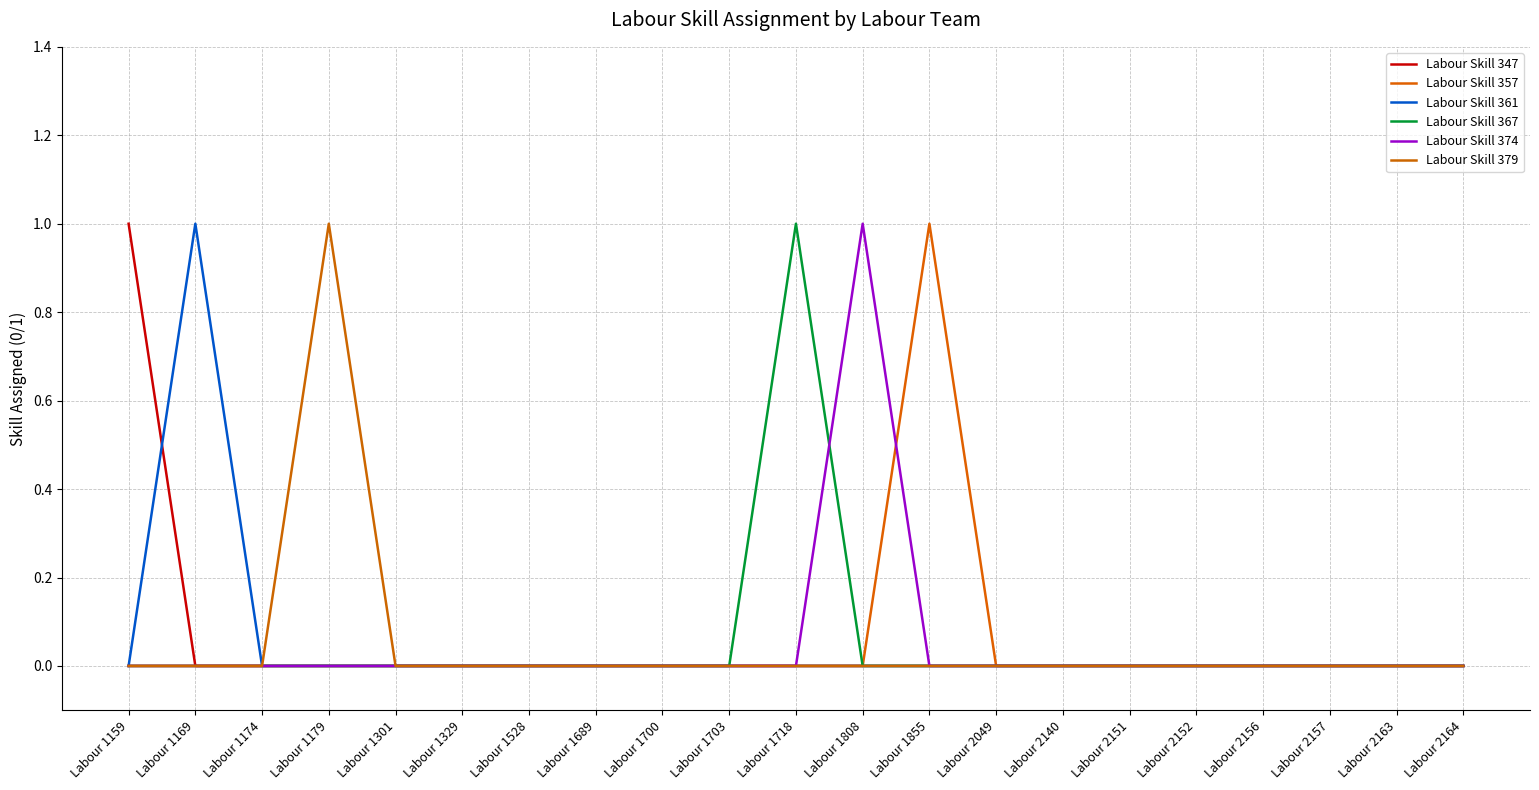

Which series has the largest range (max minus min)?

Labour Skill 347